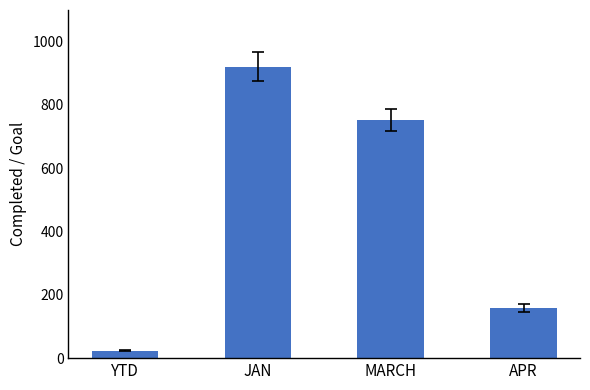

What is the label of the 3rd bar from the left?

MARCH